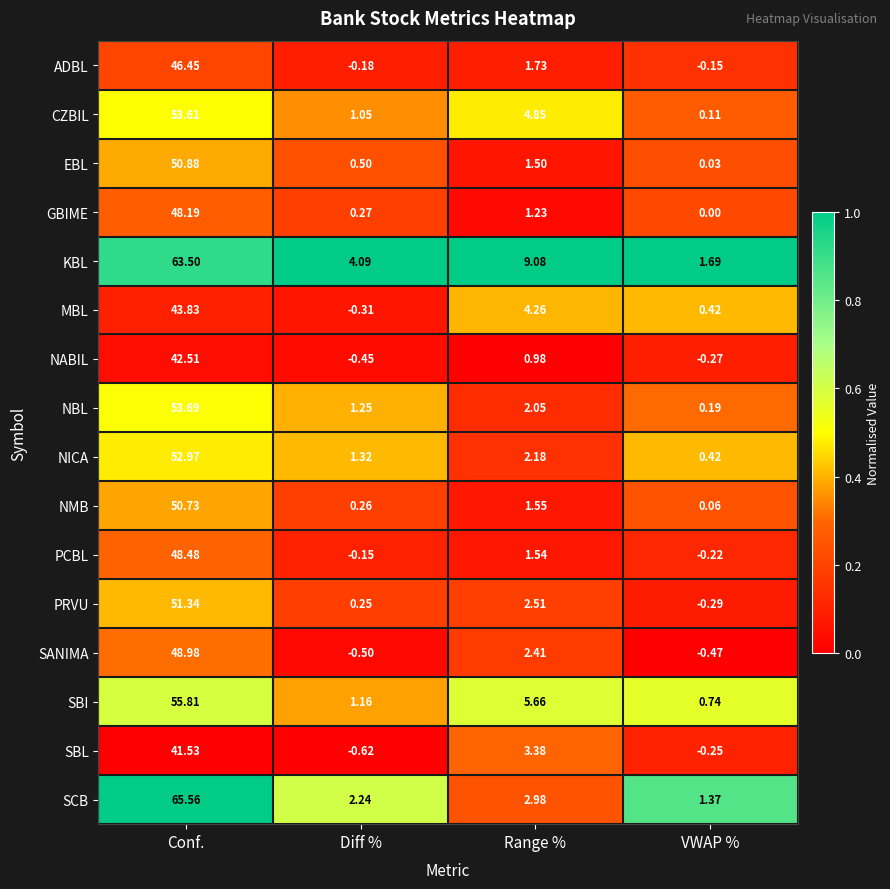

Rank the categories by NMB value from highest to lowest.

Conf., Range %, Diff %, VWAP %